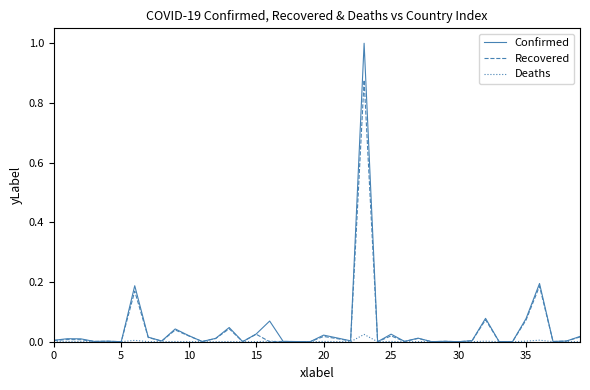

Which series has the largest range (max minus min)?

Confirmed